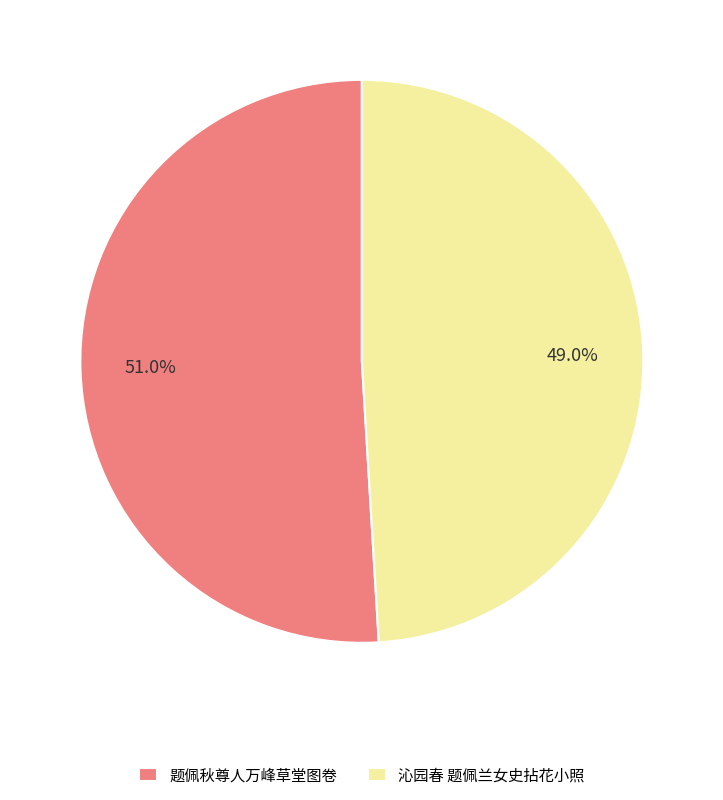

Rank the categories by value from lowest to highest.

沁园春 题佩兰女史拈花小照, 题佩秋尊人万峰草堂图卷